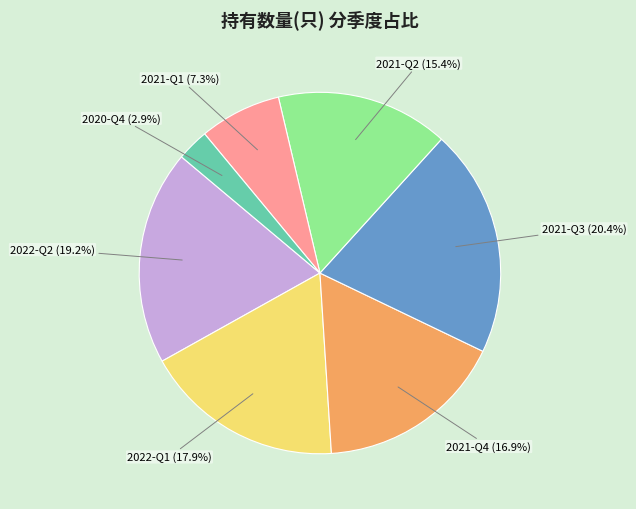

Is there a majority slice in this chart?

No